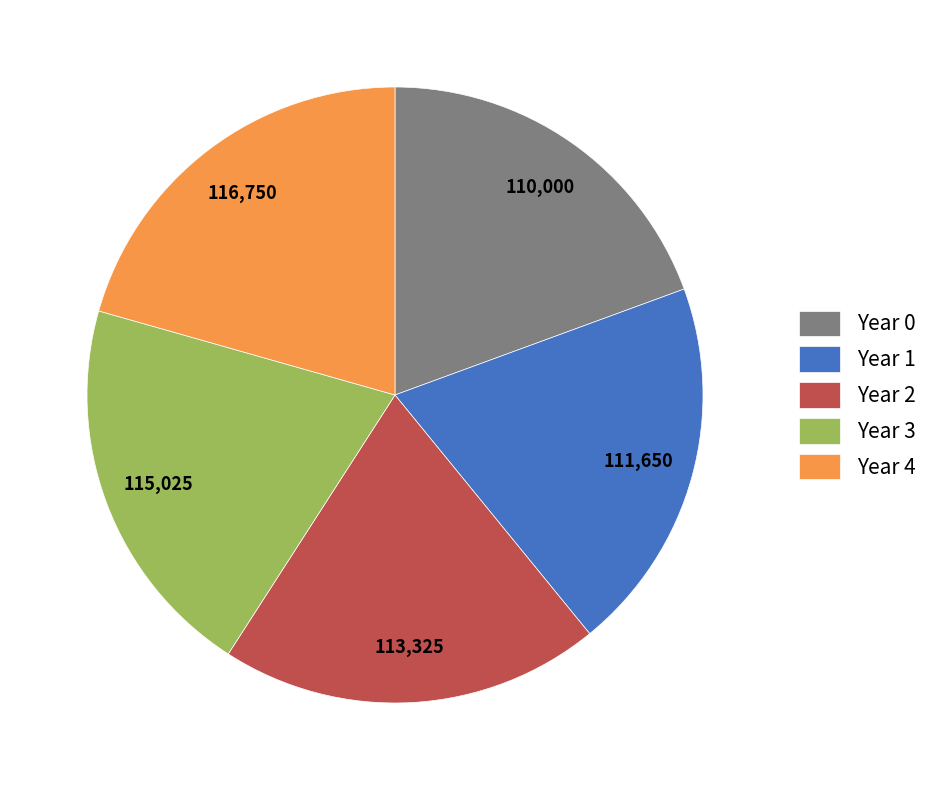

Is there a majority slice in this chart?

No